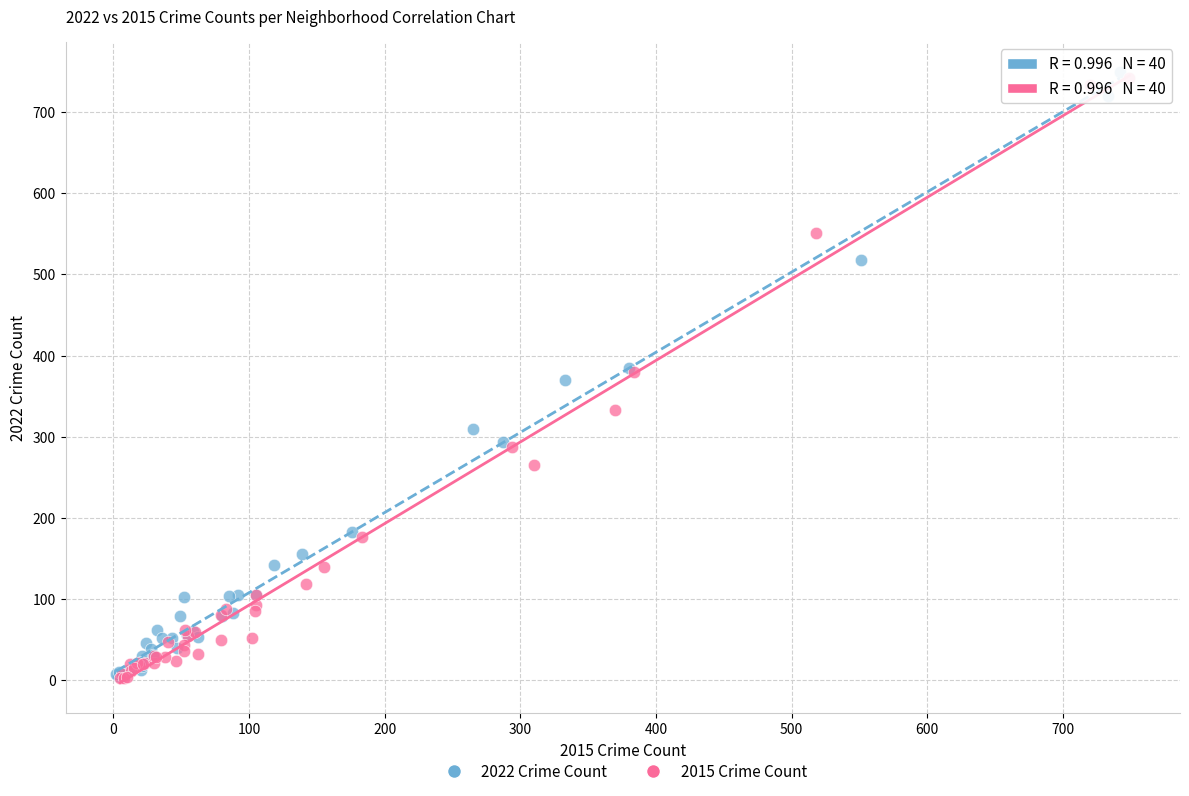

Which series reaches the maximum Y coordinate?

2022 Crime Count